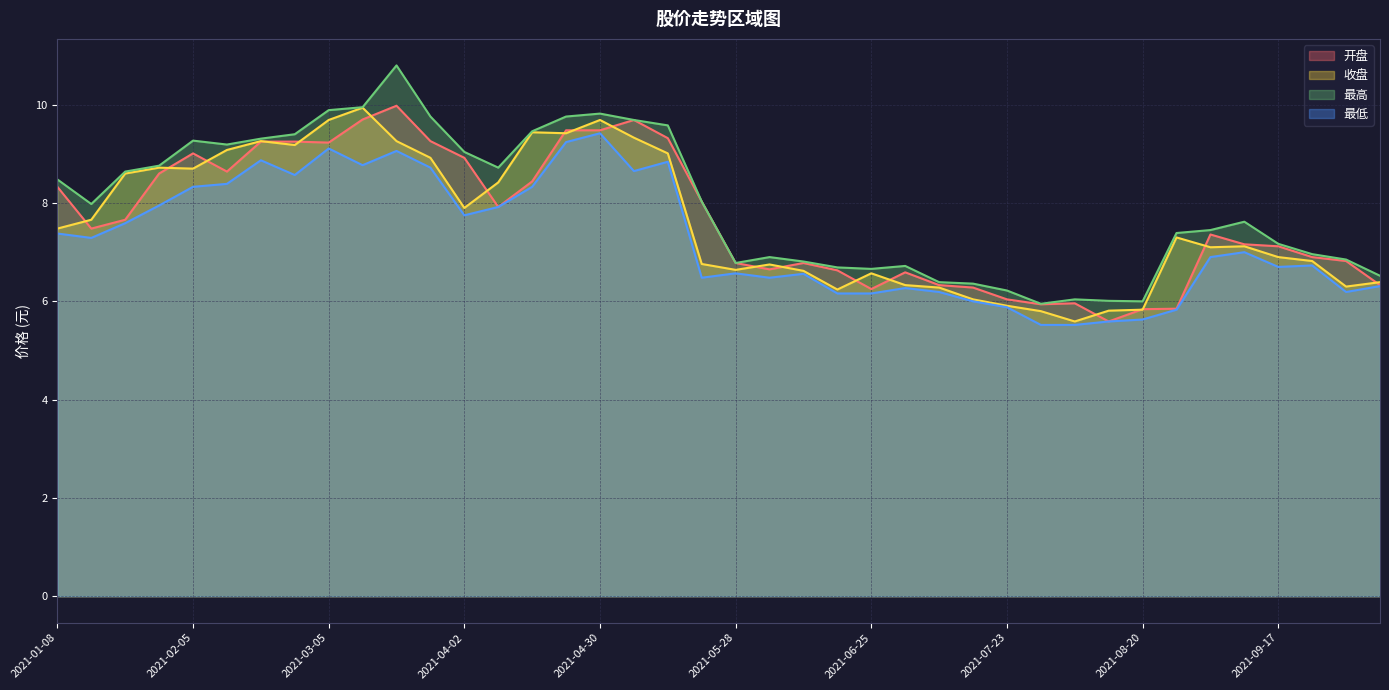

Read the 最低 value at 2021-07-16.

6.0